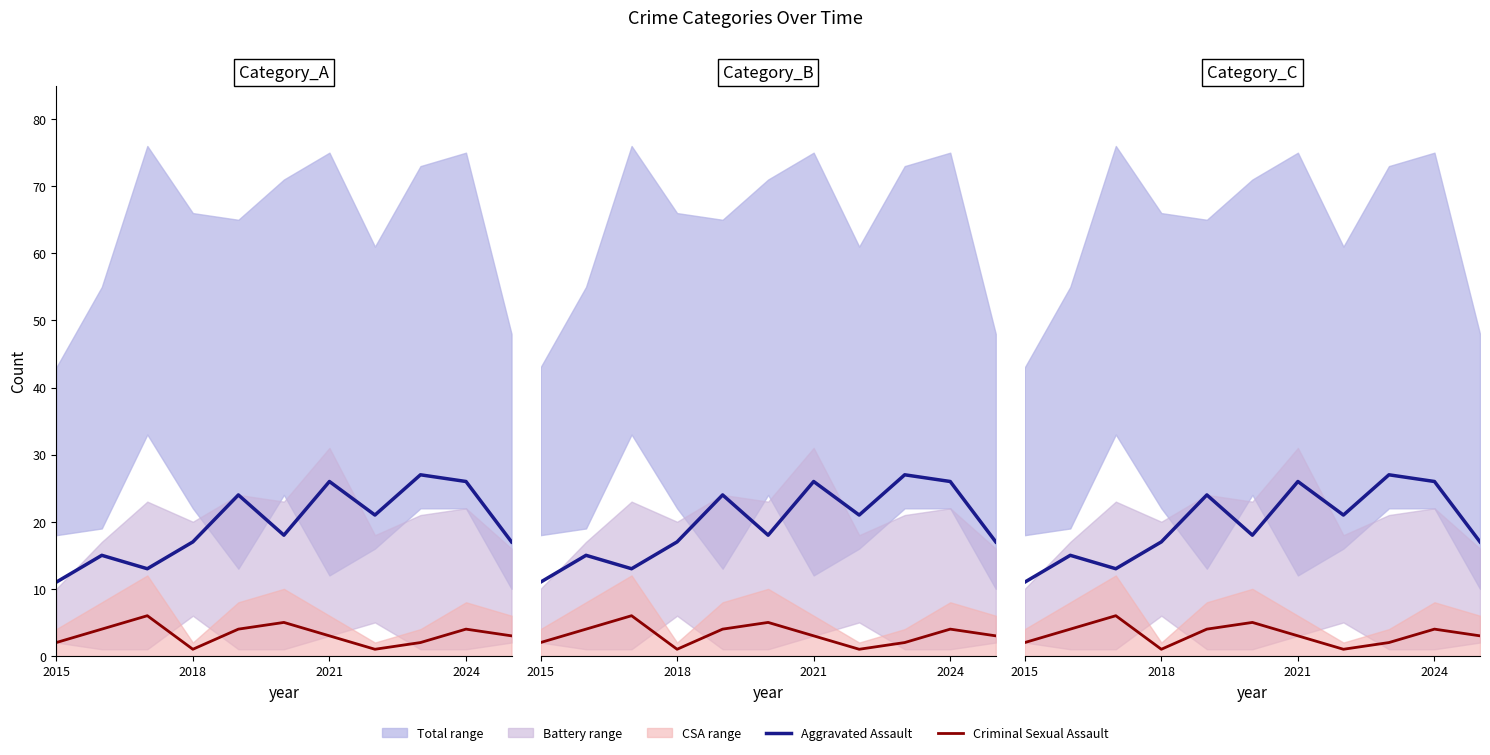

Reading left to right, list all the values displayed in this chart.

Aggravated Assault: 11	15	13	17	24	18	26	21	27	26	17
Criminal Sexual Assault: 2	4	6	1	4	5	3	1	2	4	3